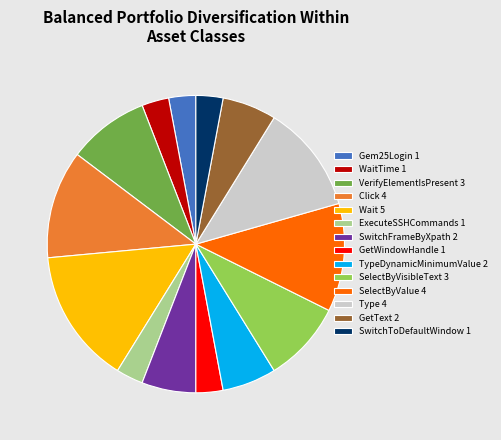

Which category has the biggest portion of the pie?

Wait 5